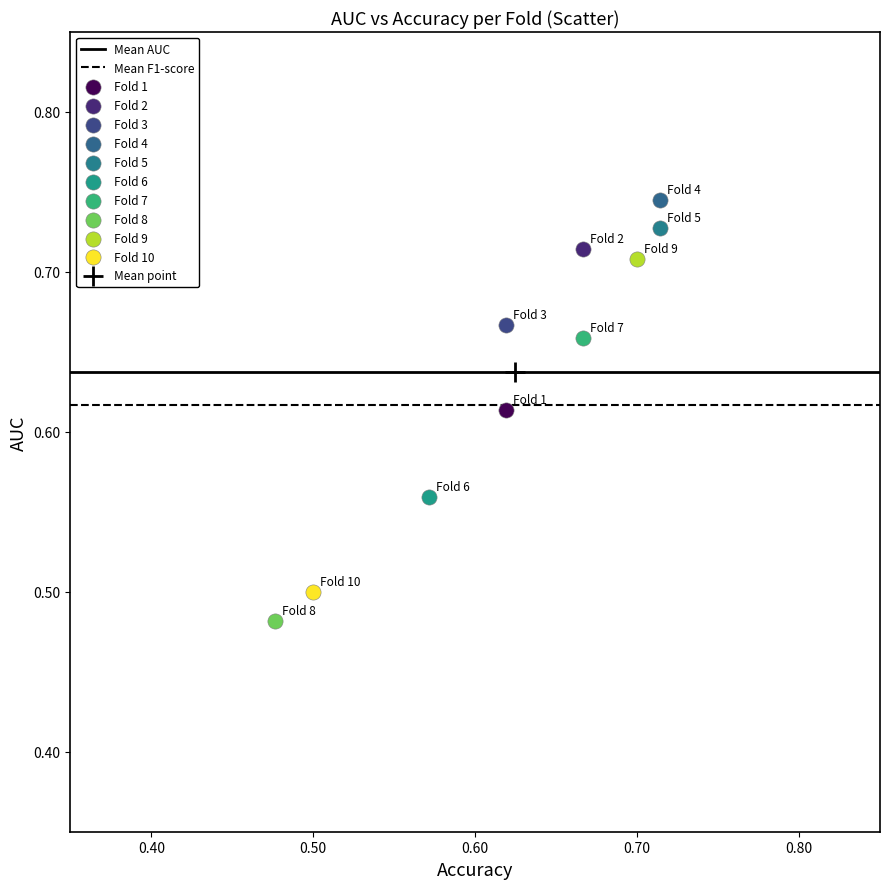

Which series reaches the maximum Y coordinate?

Fold 4